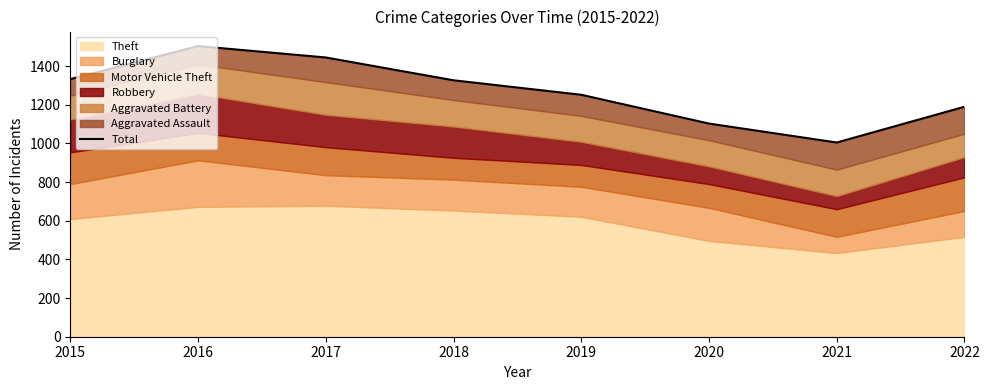

What is the smallest value displayed?

1005